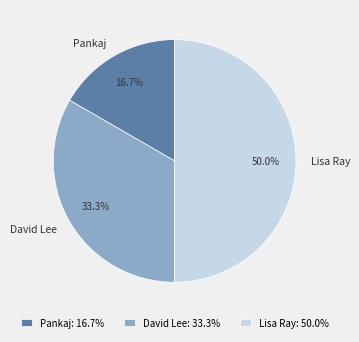

How many slices are in this pie chart?

3